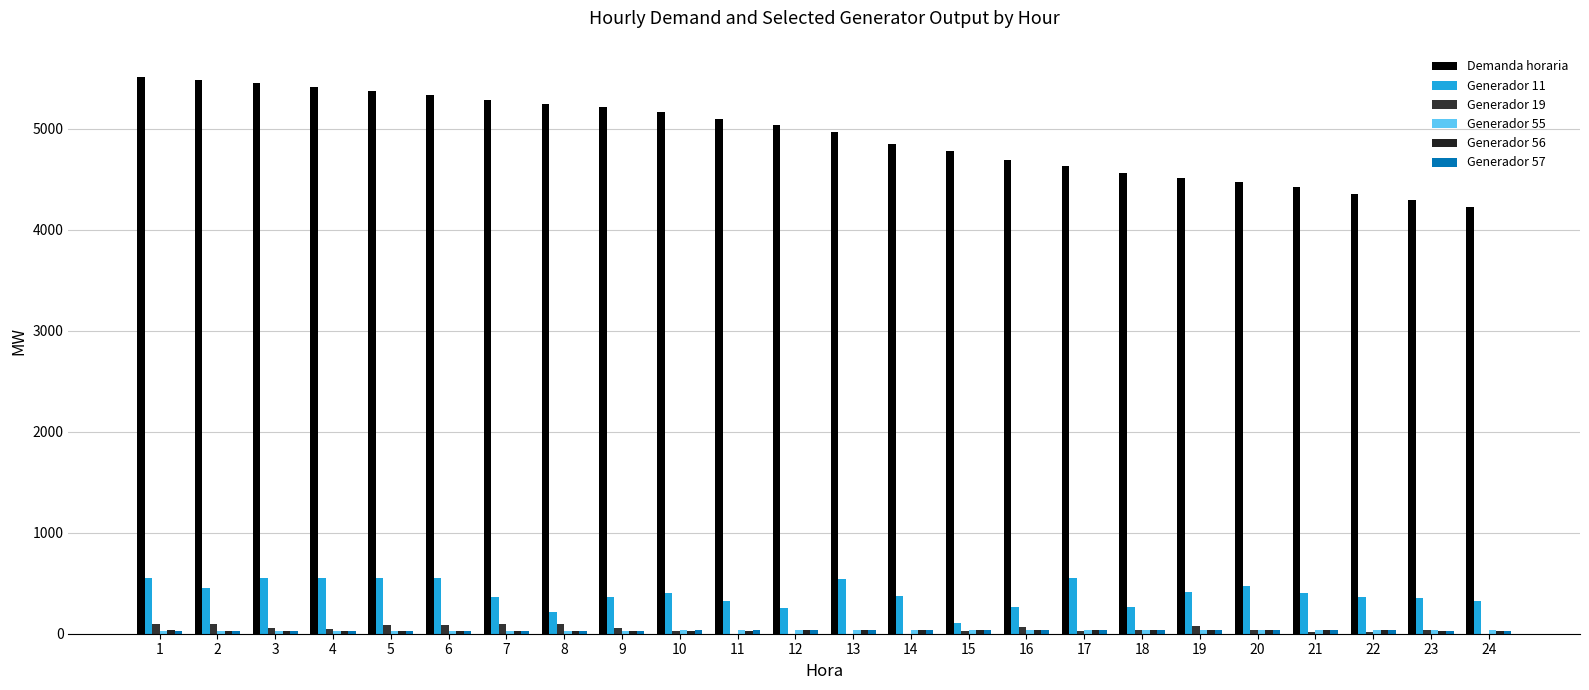

Which series has the largest range (max minus min)?

Demanda horaria